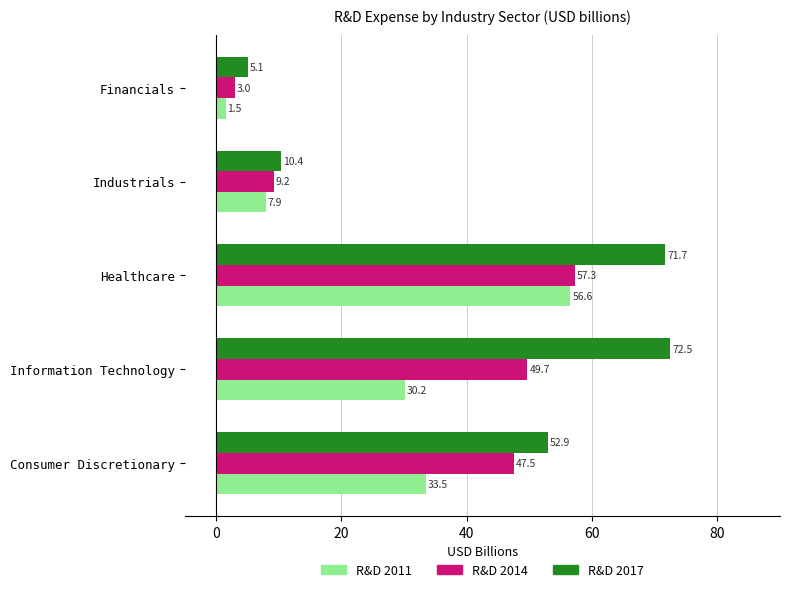

What is the difference between the second highest and minimum values in the R&D 2017 series?

66.6